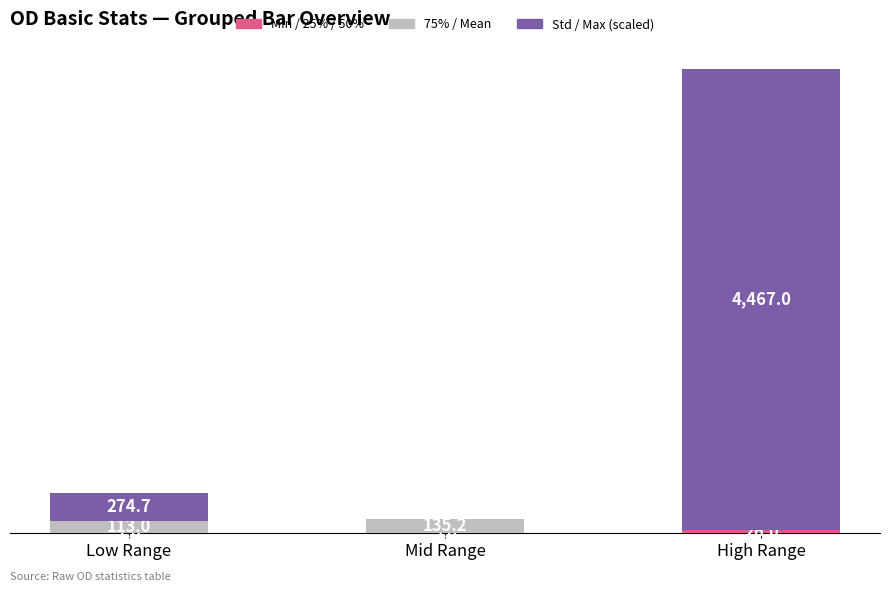

At which category is the sum across all series the highest?

High Range